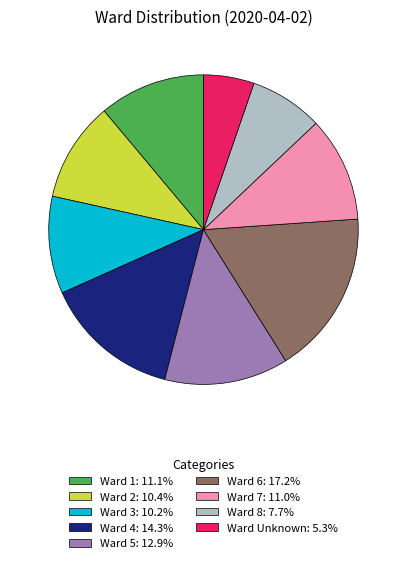

Count the number of slices in the pie.

9